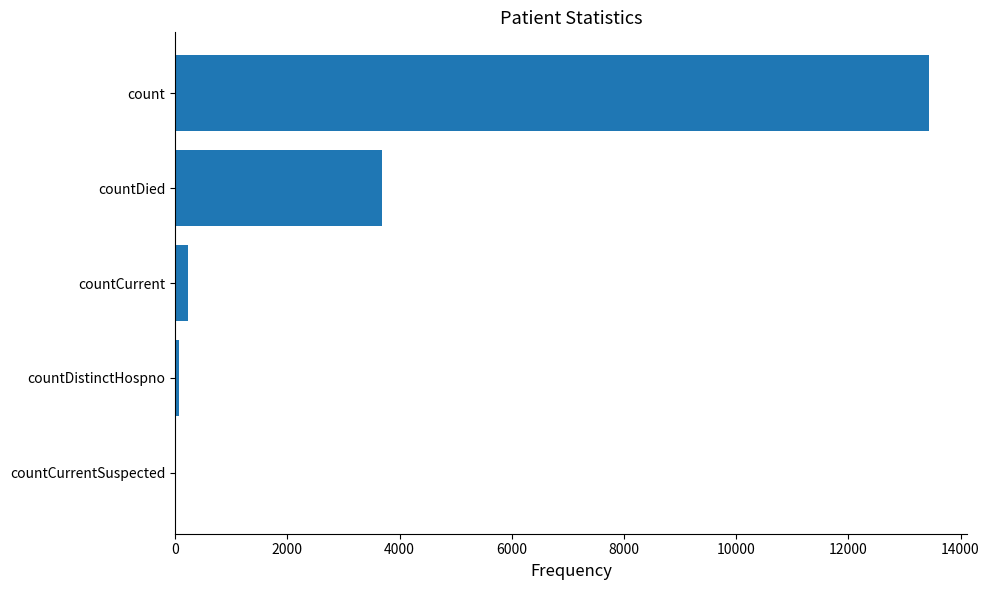

Are the bars grouped side by side (vs. stacked)?

No